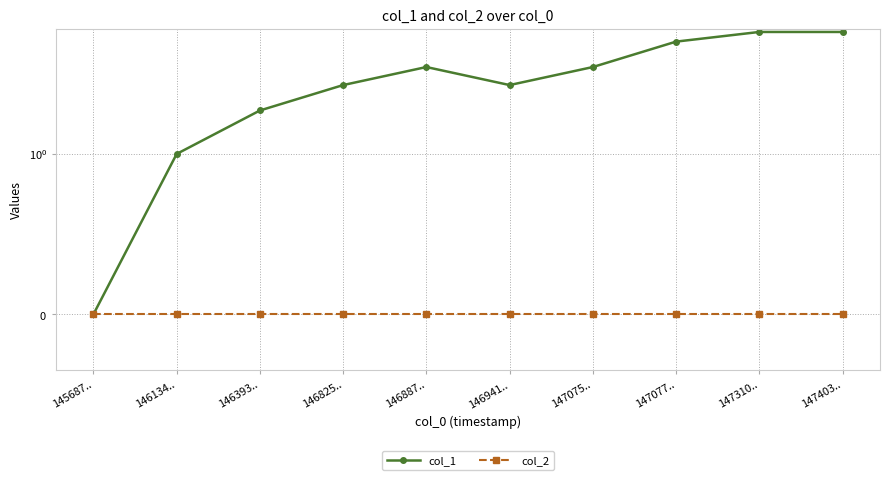

True or false: col_1 has more than 0 points higher than both neighbors.

True